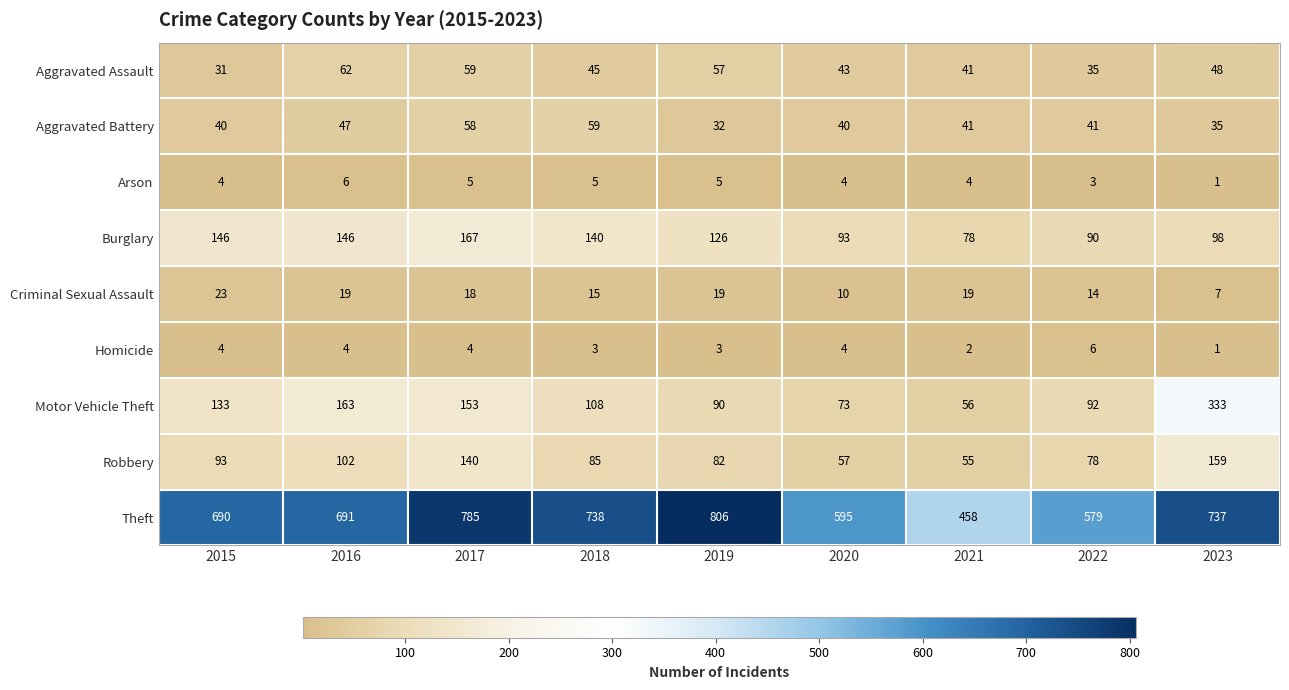

The Robbery series shows 19 at 2018. True or false?

False